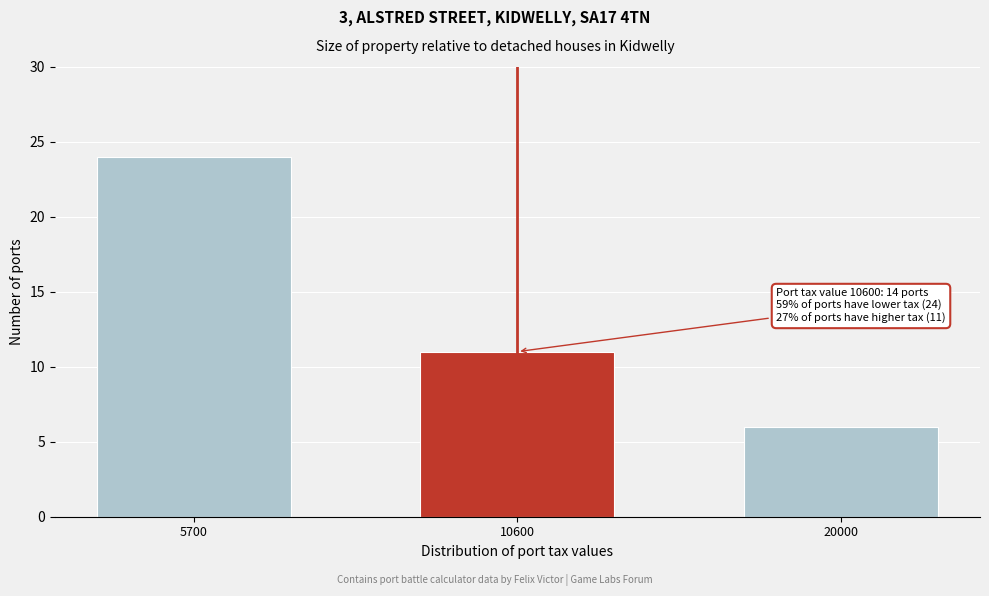

Reading left to right, list all the values displayed in this chart.

5700=24	10600=11	20000=6